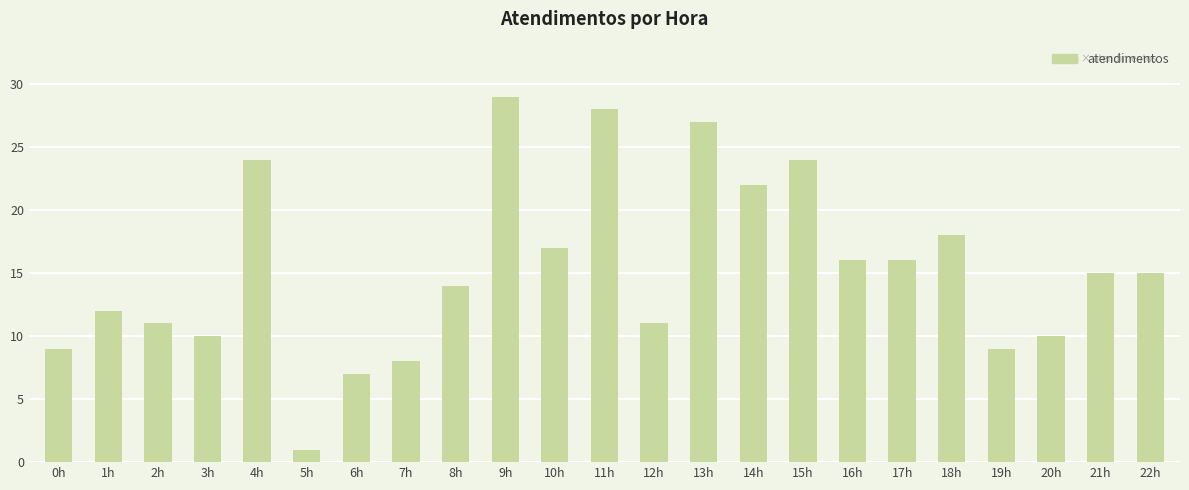

What is the change in value from 3h to 17h?

+6